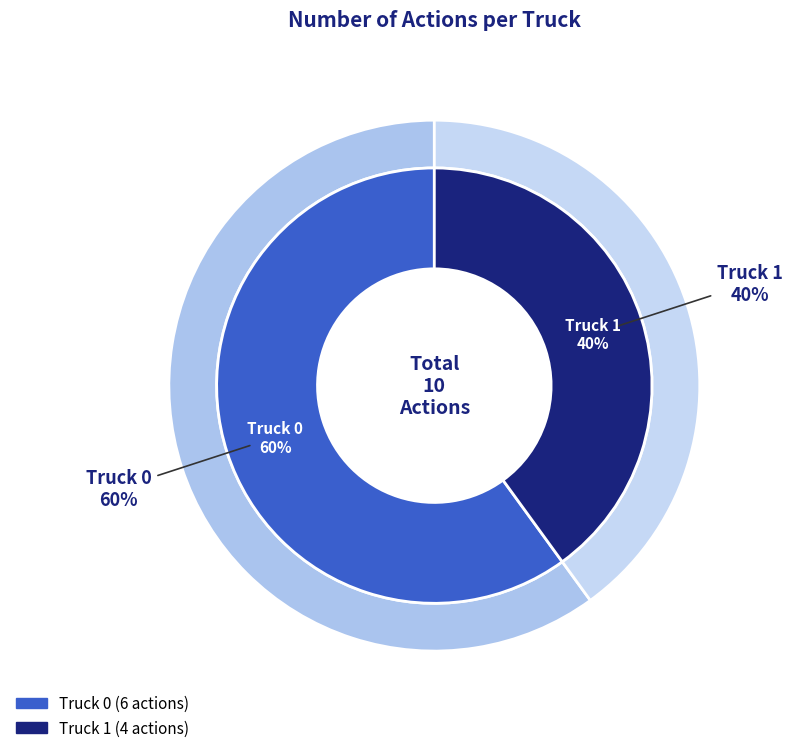

Is there a majority slice in this chart?

Yes